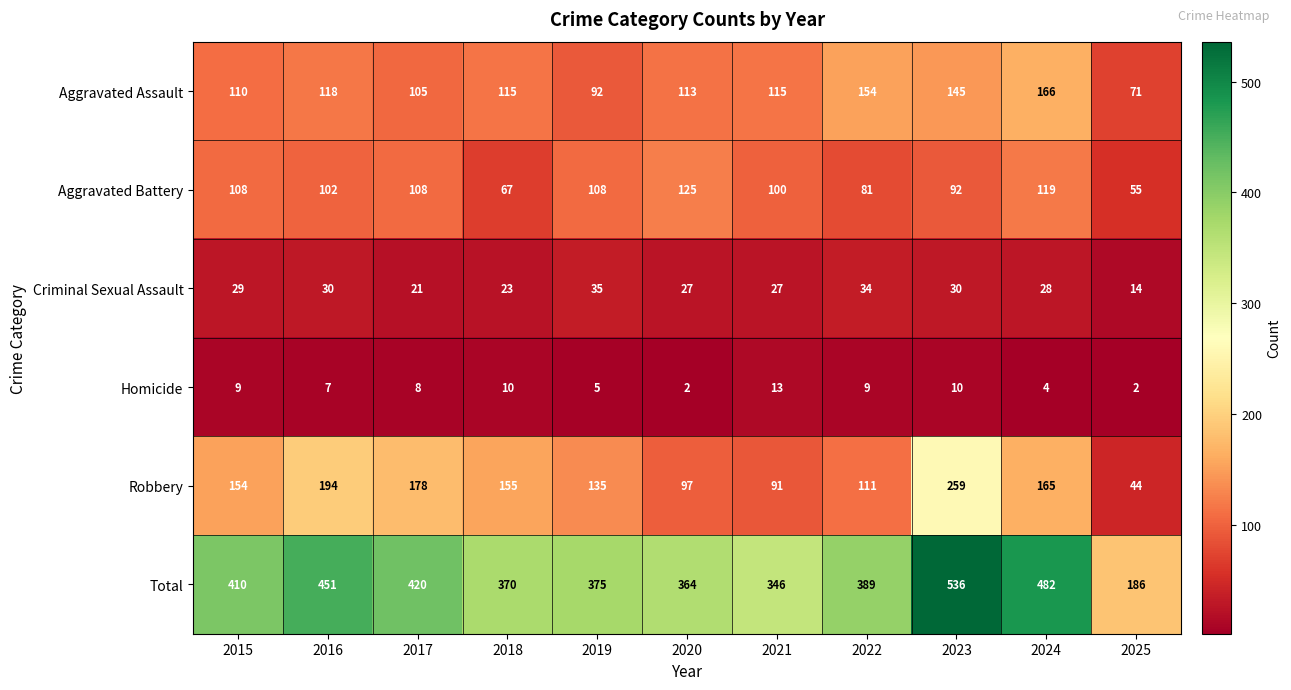

Rank the series by their maximum value, from lowest to highest.

Homicide, Criminal Sexual Assault, Aggravated Battery, Aggravated Assault, Robbery, Total